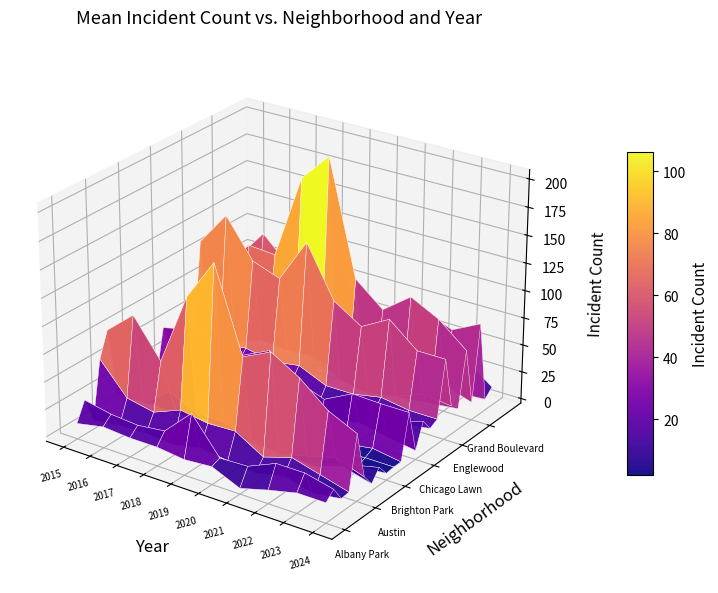

How many data points in Armour Square are above 23?

4